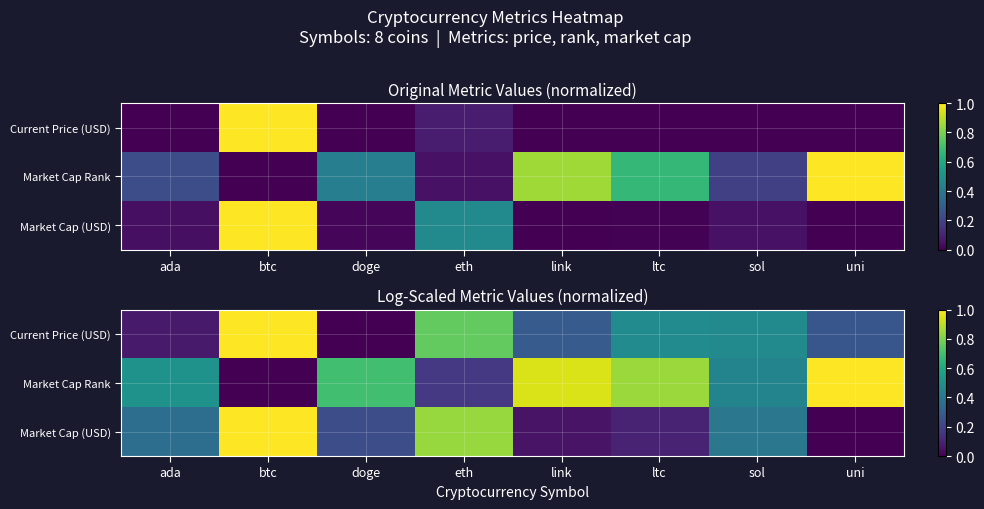

How many categories are shown in the chart?

8